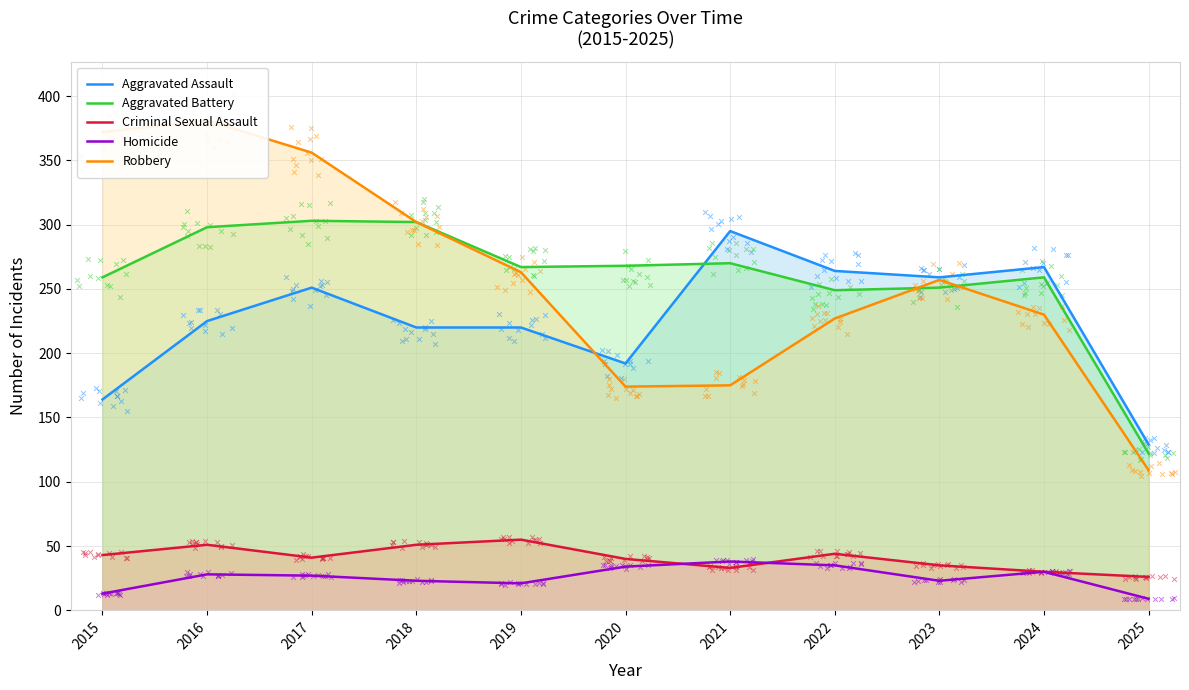

Which series reaches the maximum Y coordinate?

Robbery